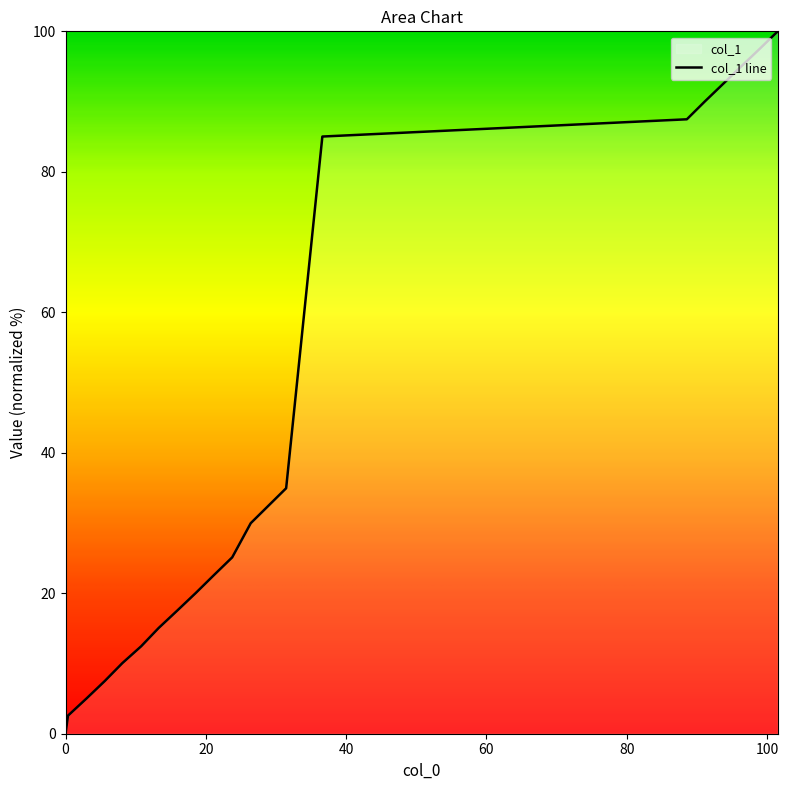

Read the value at 98.96.

97.5